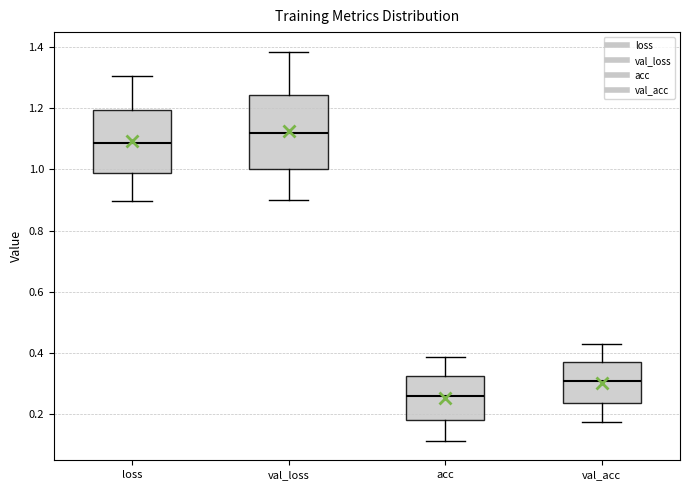

Which box is the tallest, from its lower edge to its upper edge?

val_loss